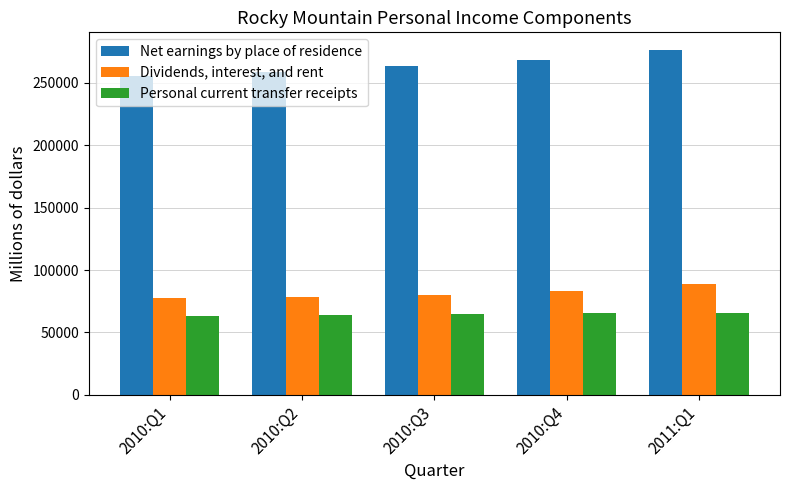

What are all the series names shown in the legend?

Net earnings by place of residence, Dividends, interest, and rent, Personal current transfer receipts